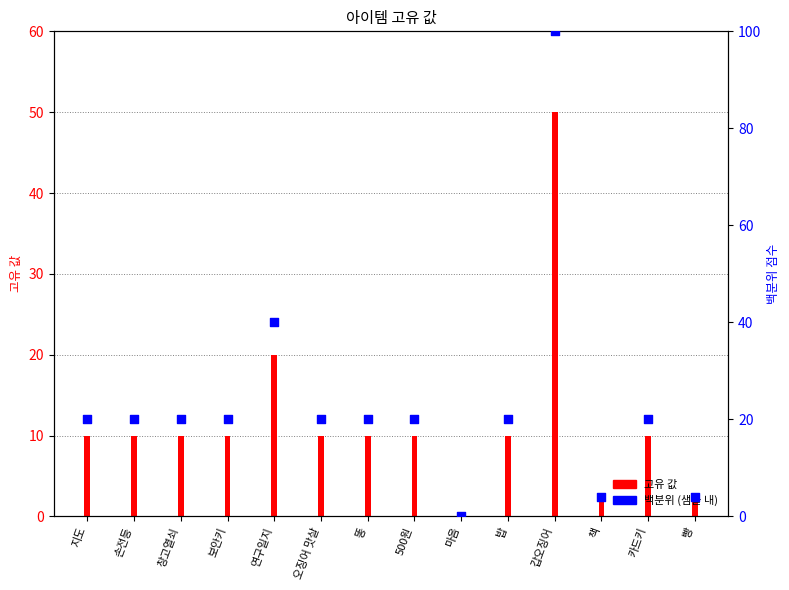

What is the ratio of the value at 연구일지 to the value at 오징어 맛살?

2.0